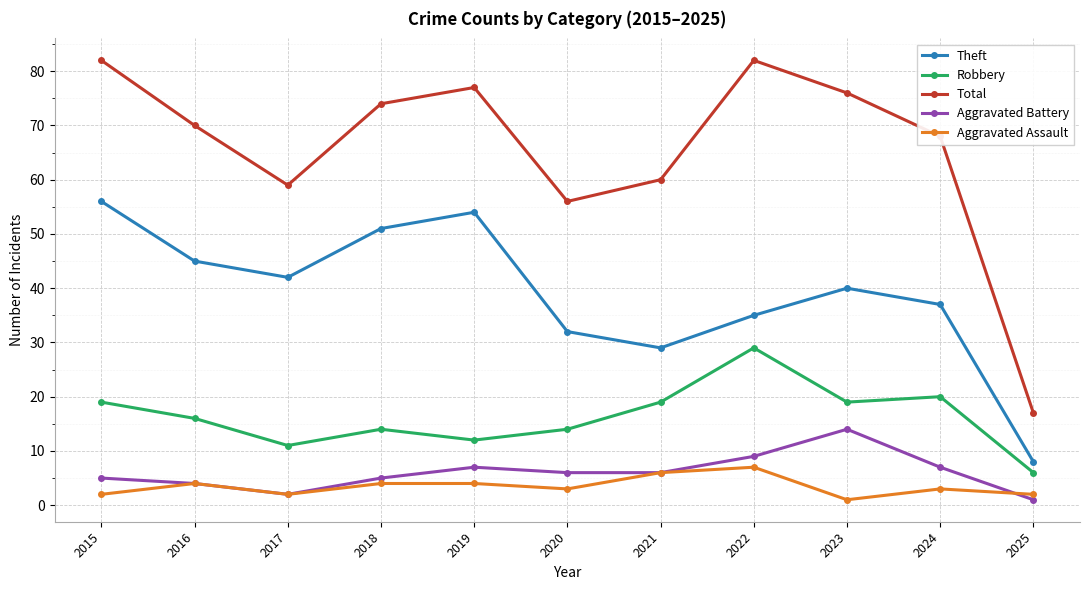

Which series has the largest total across all categories?

Total